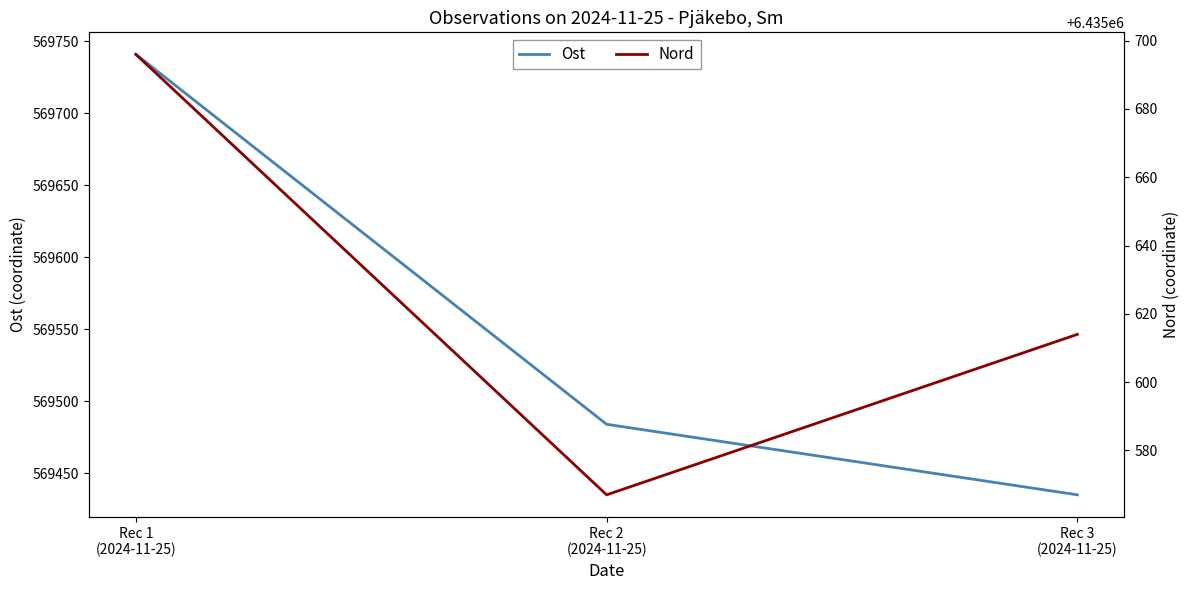

Reading left to right, transcribe all the data shown in this chart.

Ost: Rec 1
(2024-11-25)=569741	Rec 2
(2024-11-25)=569484	Rec 3
(2024-11-25)=569435
Nord: Rec 1
(2024-11-25)=6435696	Rec 2
(2024-11-25)=6435567	Rec 3
(2024-11-25)=6435614